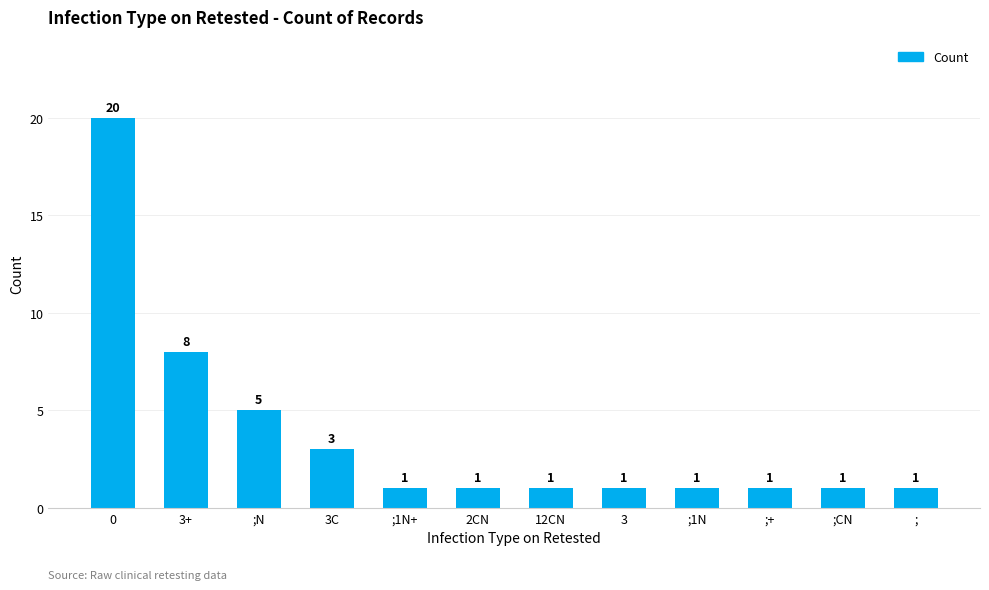

Is it true that the value at 3C is 2?

False